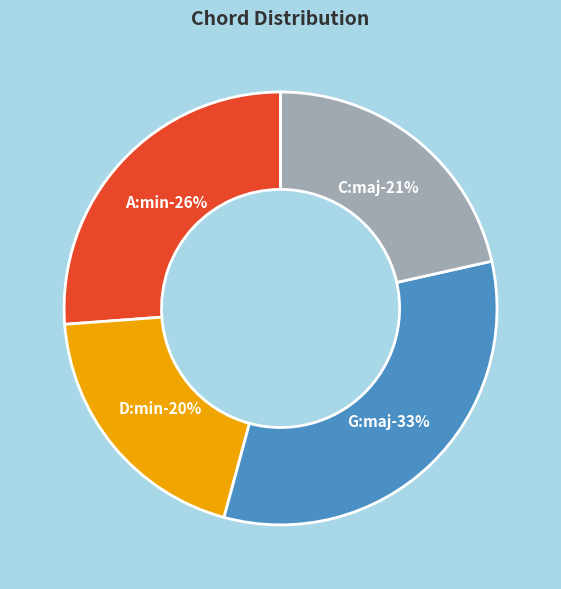

How many segments does this pie chart have?

4